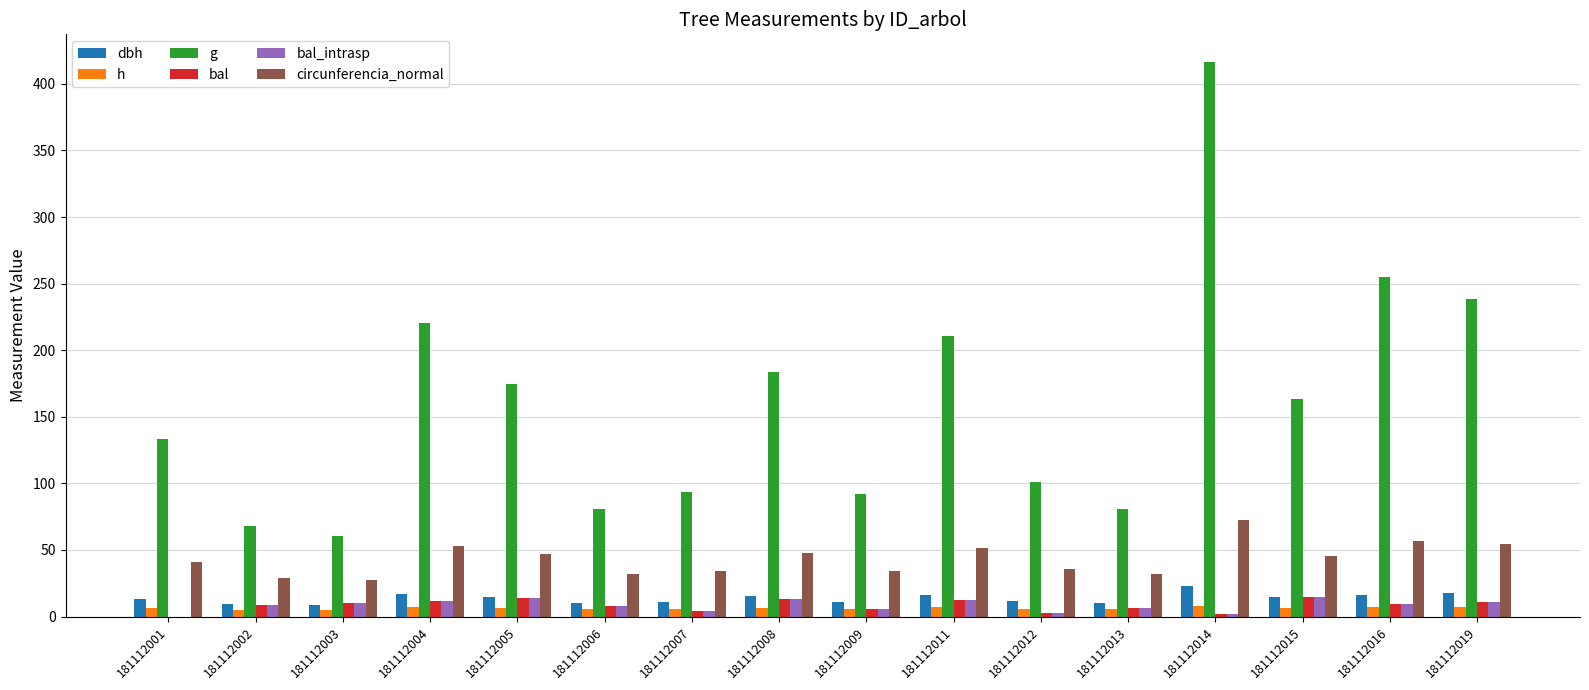

Read the g value at 181112004.

220.5